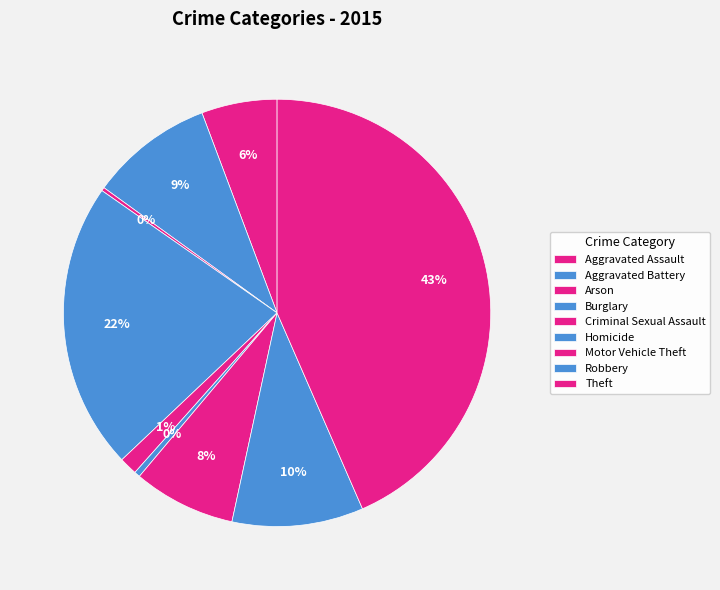

To the nearest percent, what is the average slice percentage?

11%